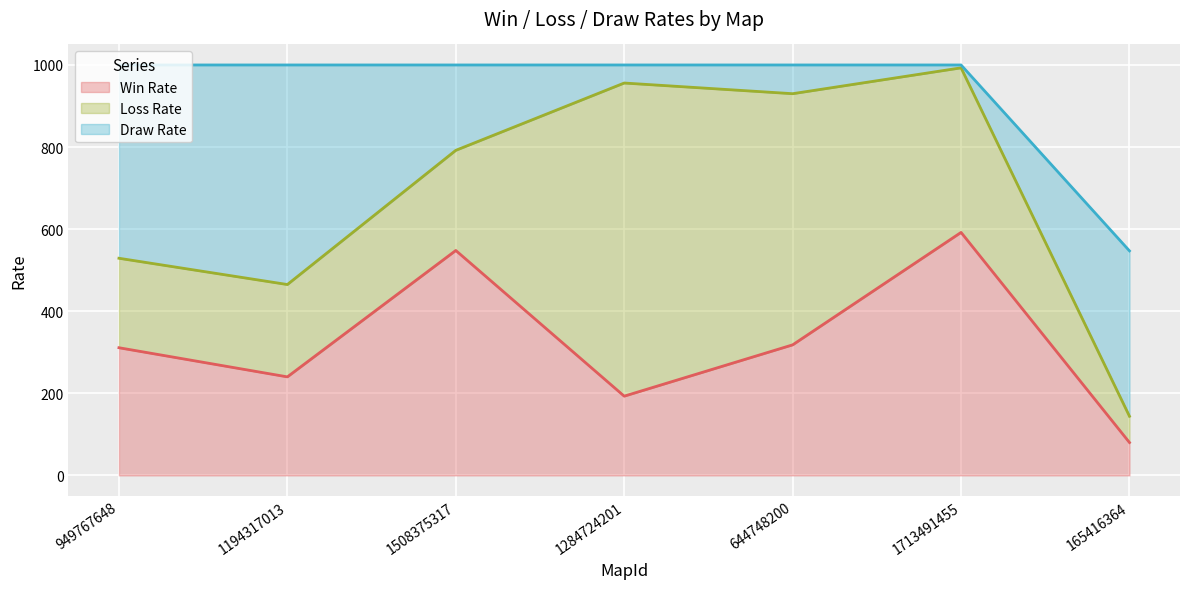

Reading left to right, extract all data points from this chart.

Win Rate: 311	240	548	193	318	592	80
Loss Rate: 218	225	244	763	612	401	64
Draw Rate: 471	535	208	44	70	7	403